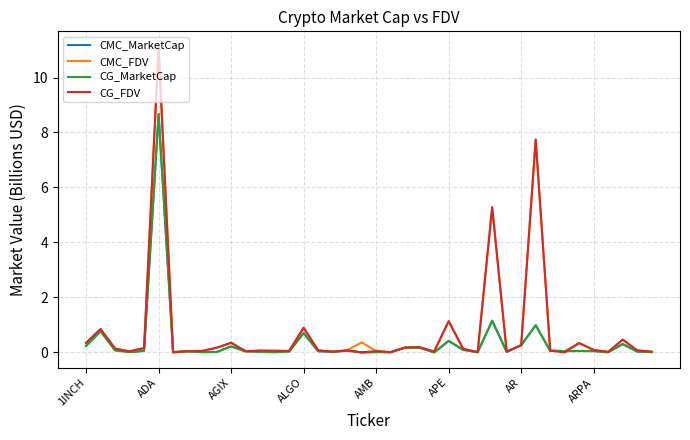

What is the maximum value for CG_FDV?

11.1